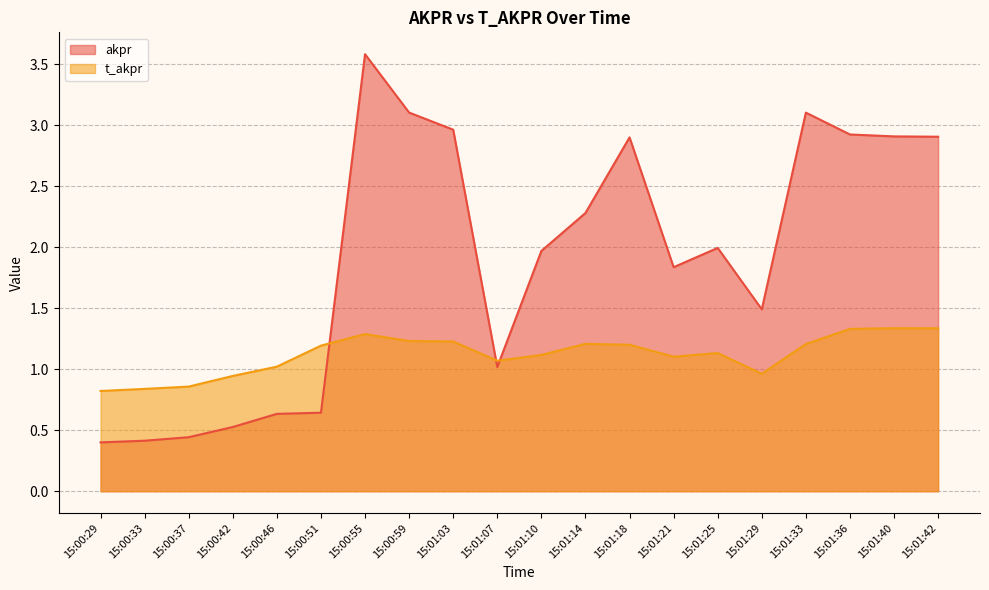

List the labels in order of t_akpr value, largest first.

15:01:40, 15:01:42, 15:01:36, 15:00:55, 15:00:59, 15:01:03, 15:01:14, 15:01:33, 15:01:18, 15:00:51, 15:01:25, 15:01:10, 15:01:21, 15:01:07, 15:00:46, 15:01:29, 15:00:42, 15:00:37, 15:00:33, 15:00:29